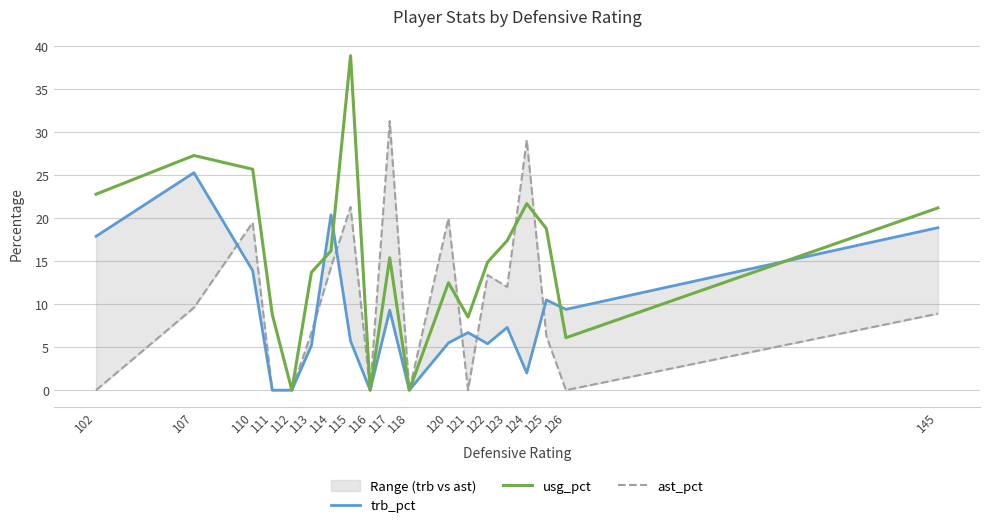

Does the chart display data point markers on the line(s)?

No